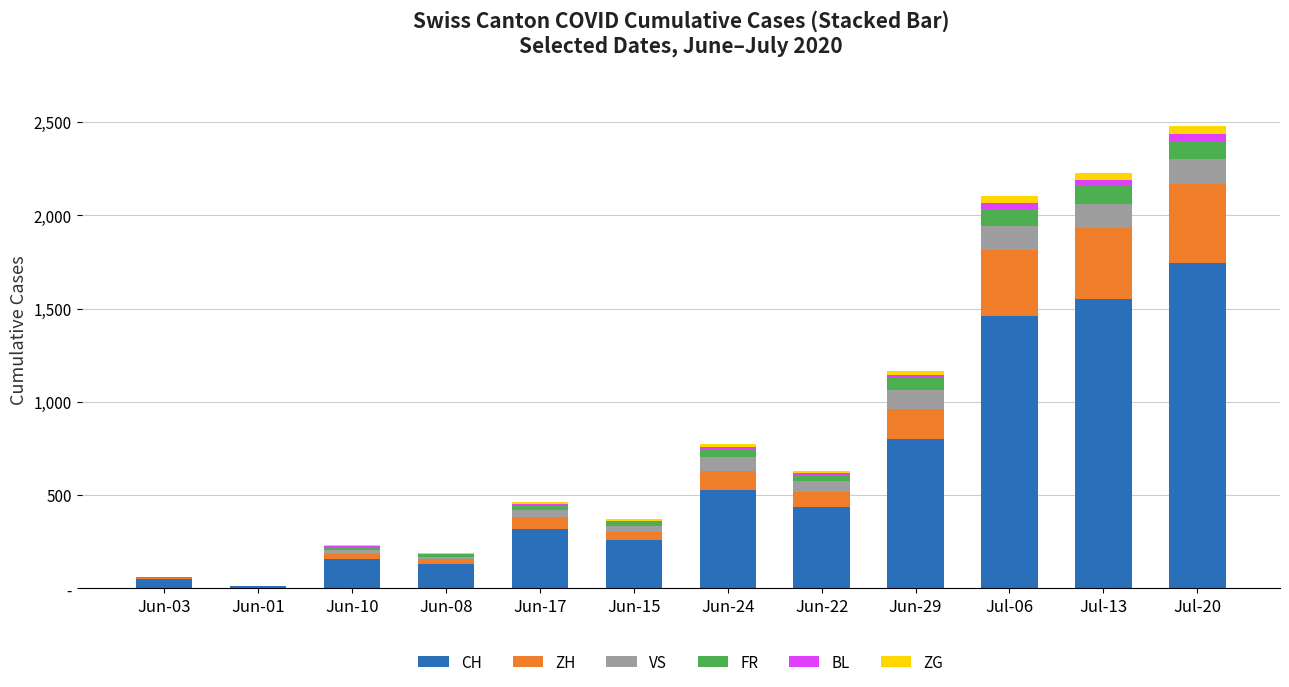

Between Jul-20 and Jun-15, which is larger?

Jul-20